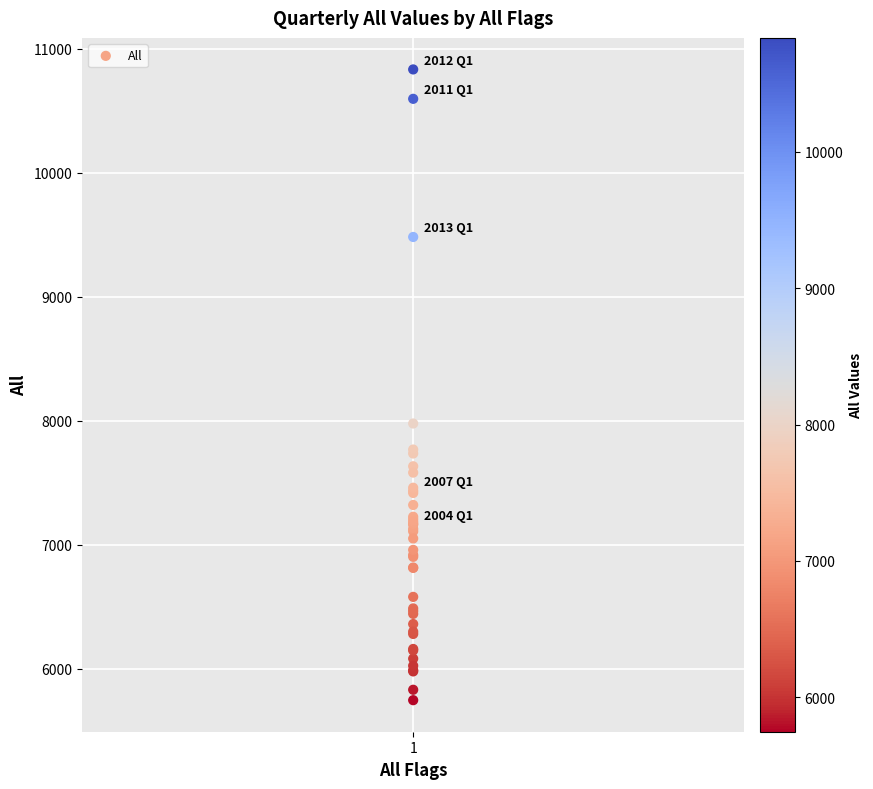

What Y value in the scatter plot is closest to 8291?

7979